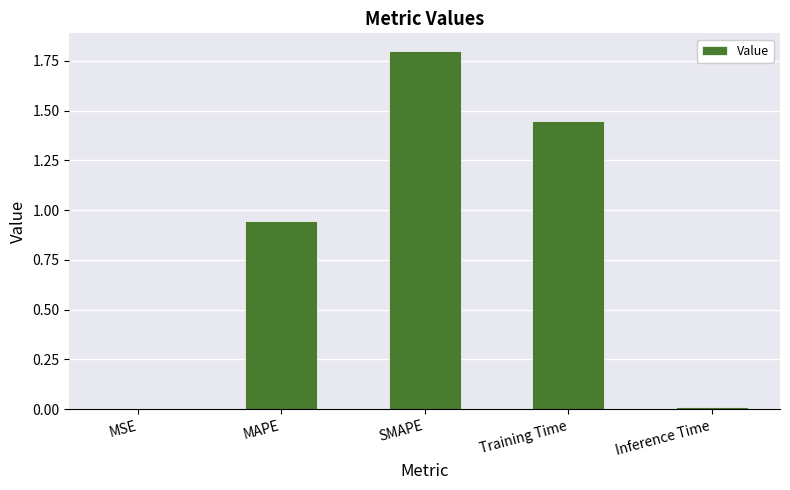

True or false: the data shows 0.0 at MSE.

True